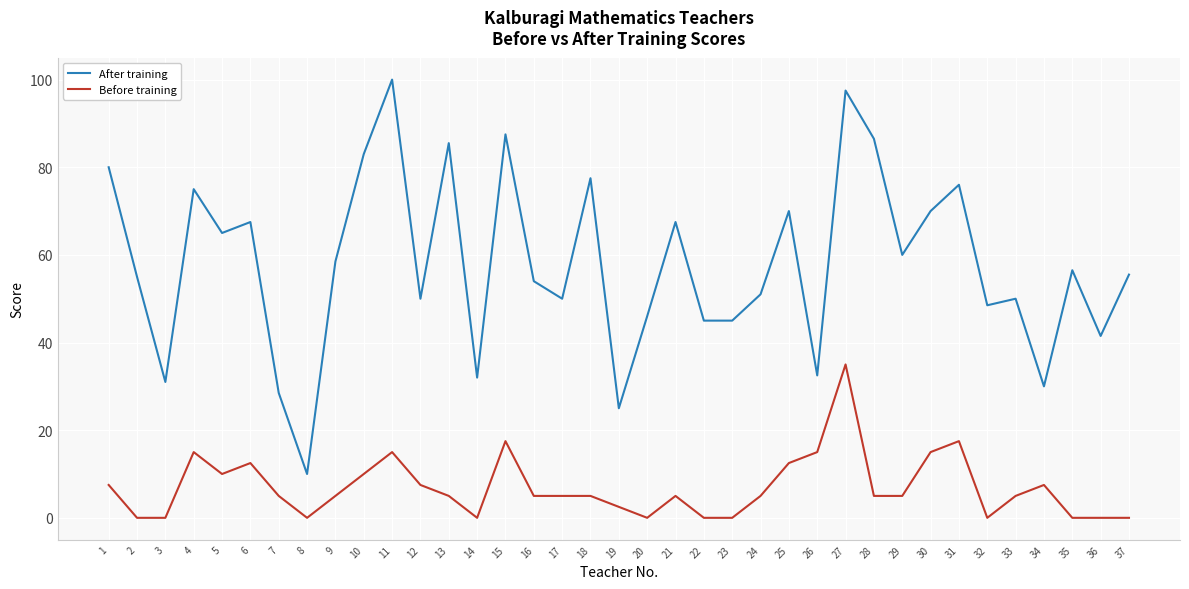

Does the chart display data point markers on the line(s)?

No